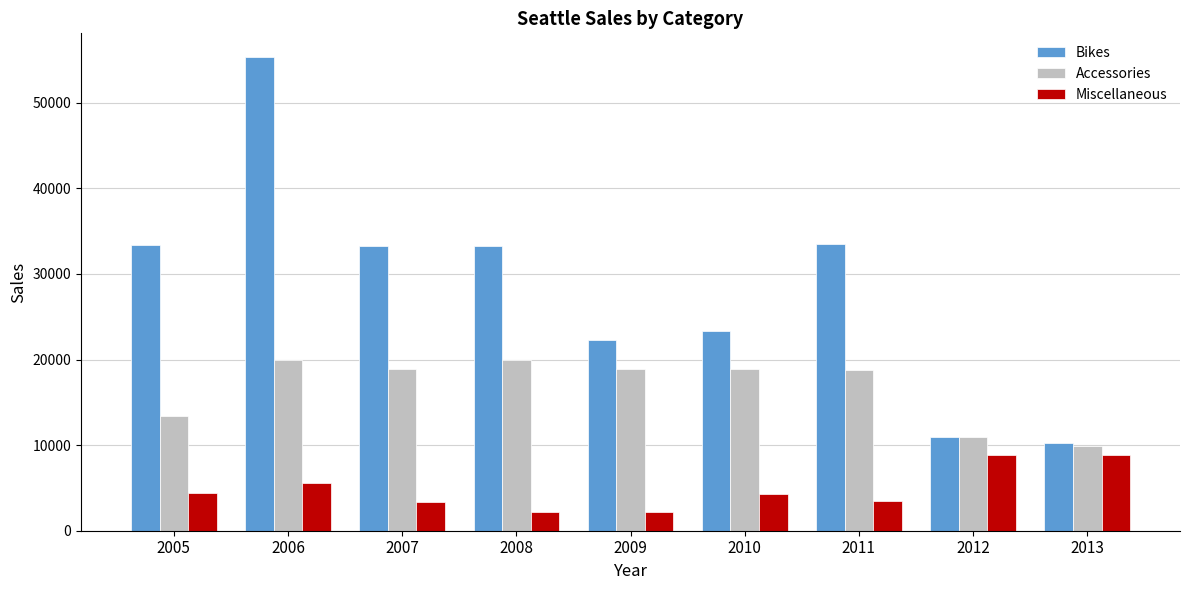

What is the difference between the maximum and second lowest values in the Bikes series?

44341